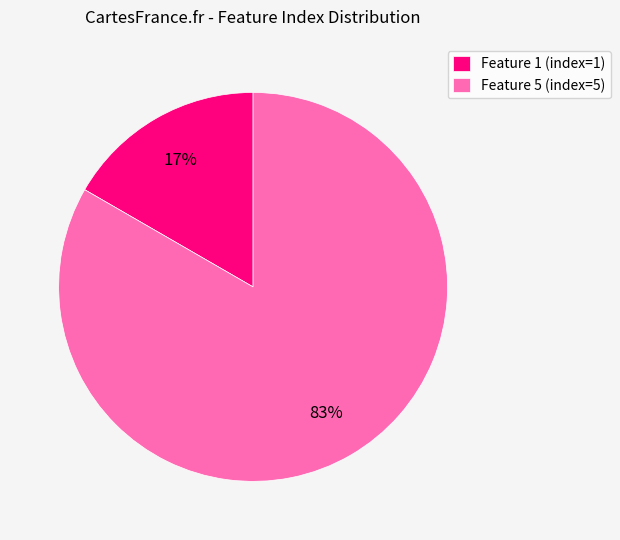

The Feature 5 (index=5) slice represents 83% of the pie. True or false?

True